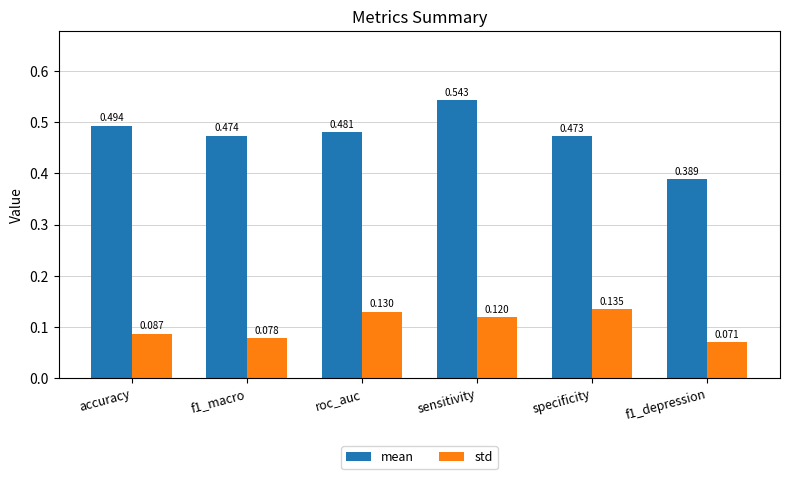

How many std values are between 0 and 1?

6